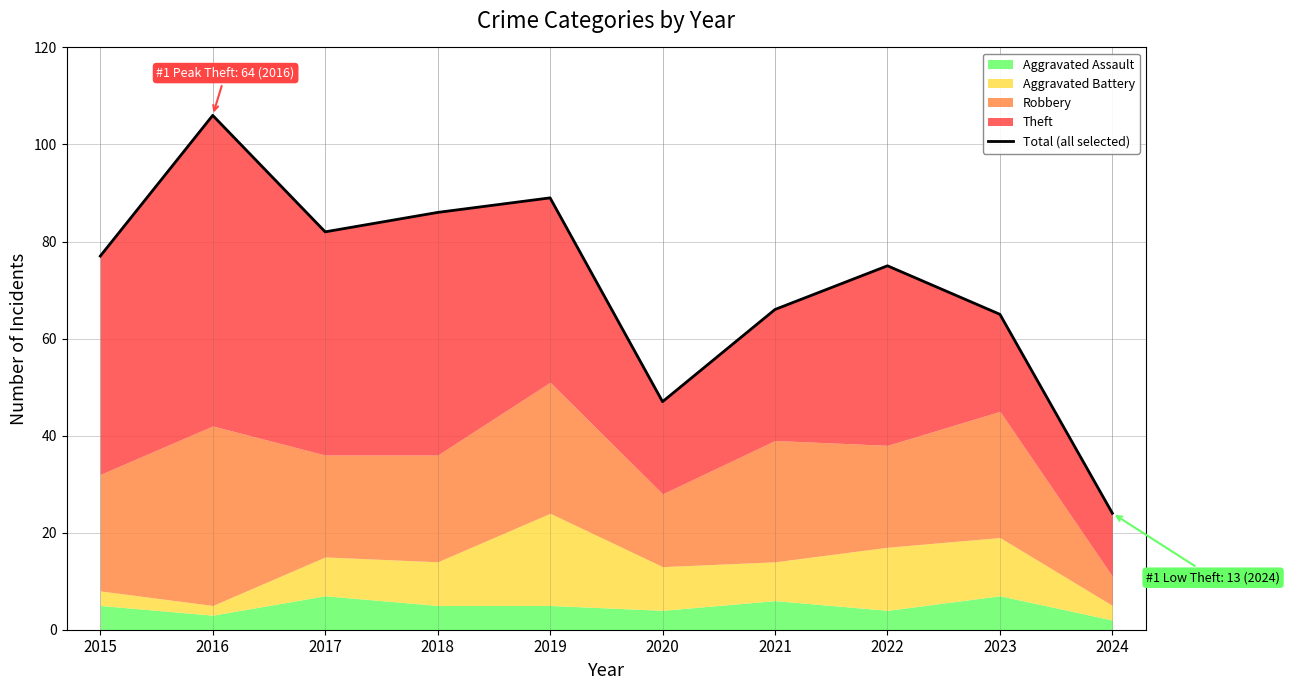

Reading right to left, what are all the values shown in this chart?

24	65	75	66	47	89	86	82	106	77